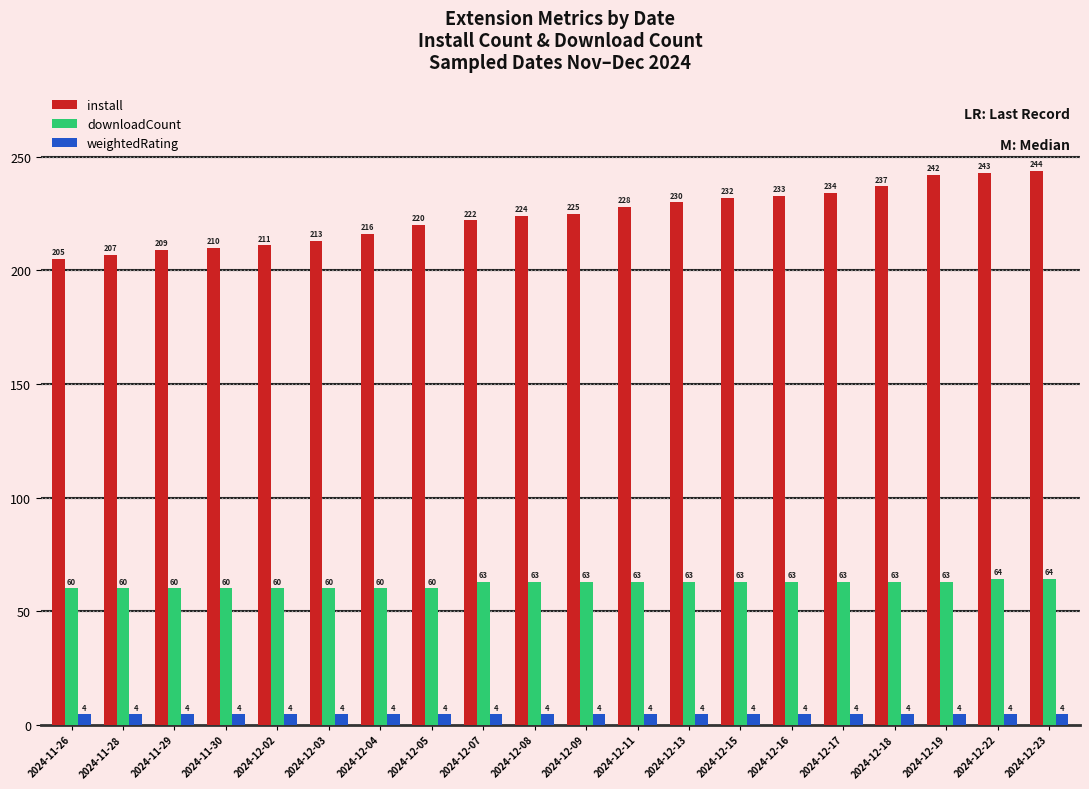

How many groups of bars are there?

20